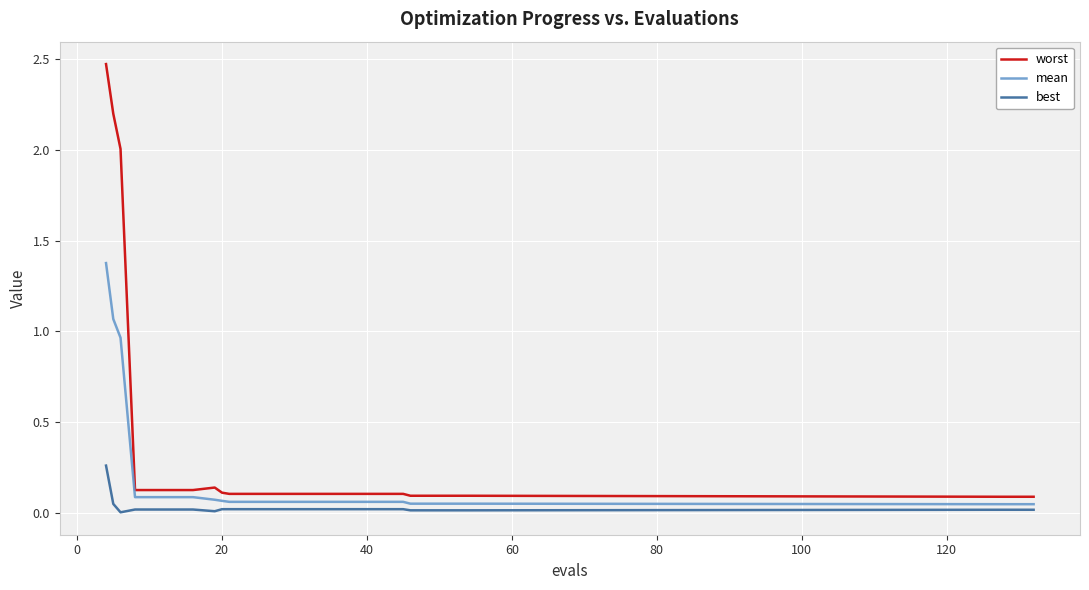

At how many categories does at least one series exceed 0?

20